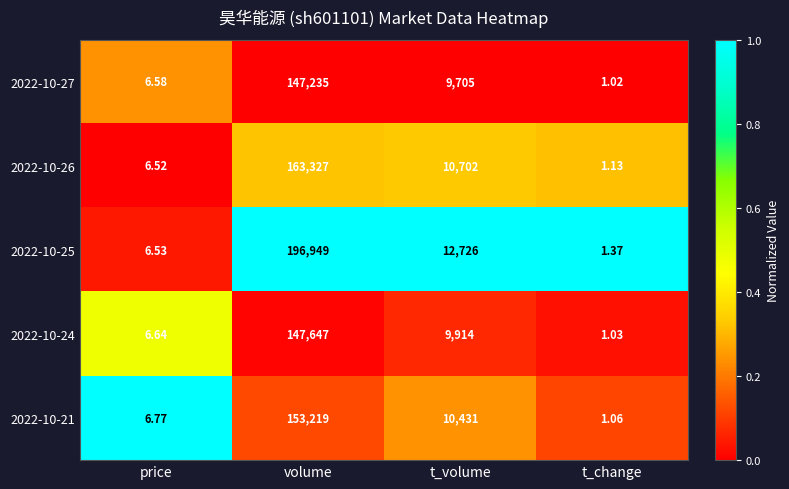

Is the value of 2022-10-27 at volume greater than the value of 2022-10-25 at volume?

No